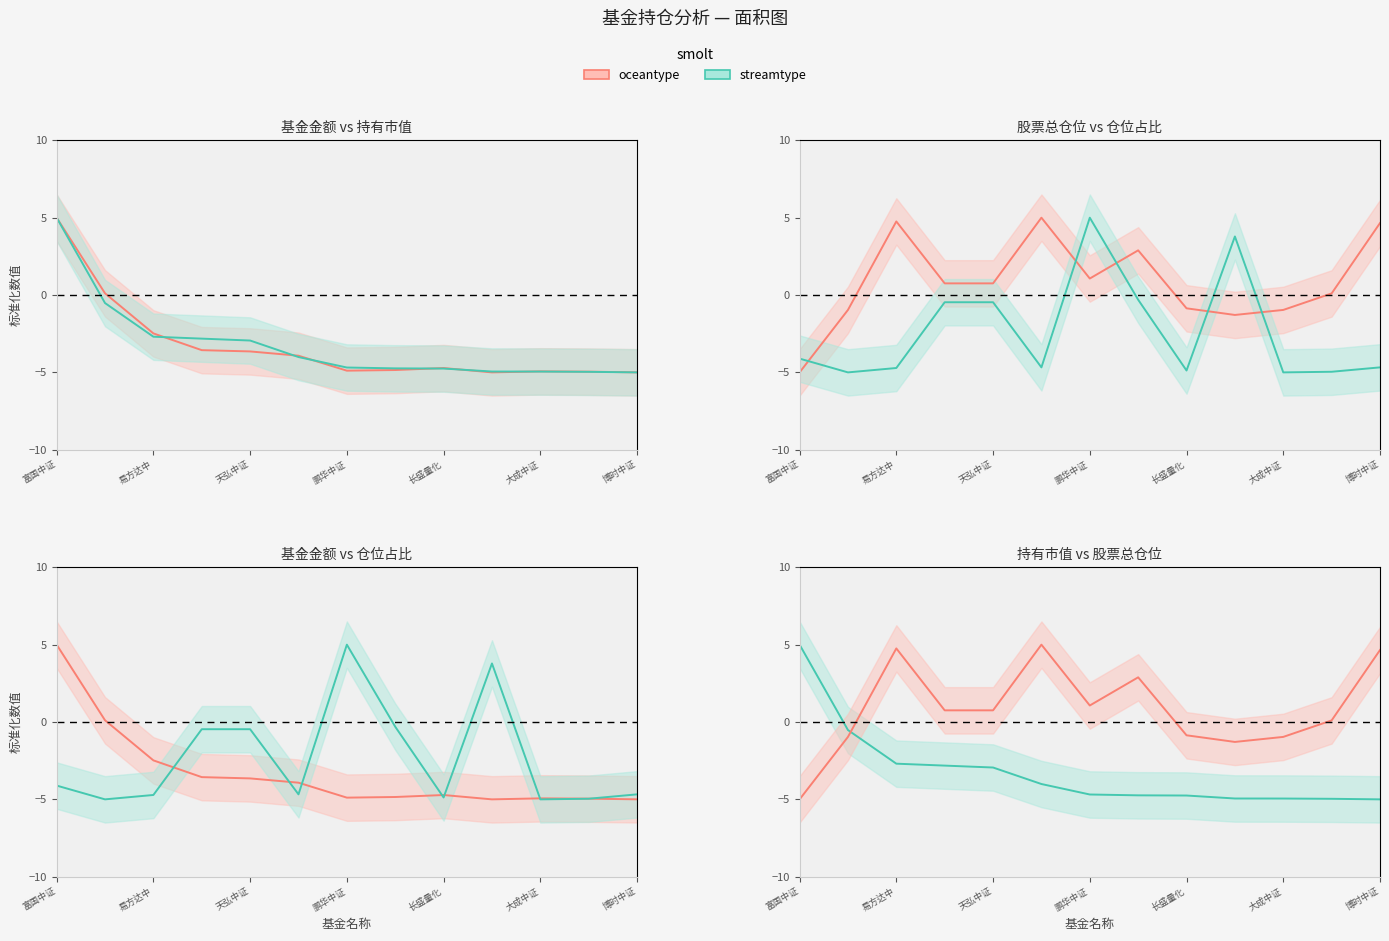

Does the chart have visible grid lines?

No